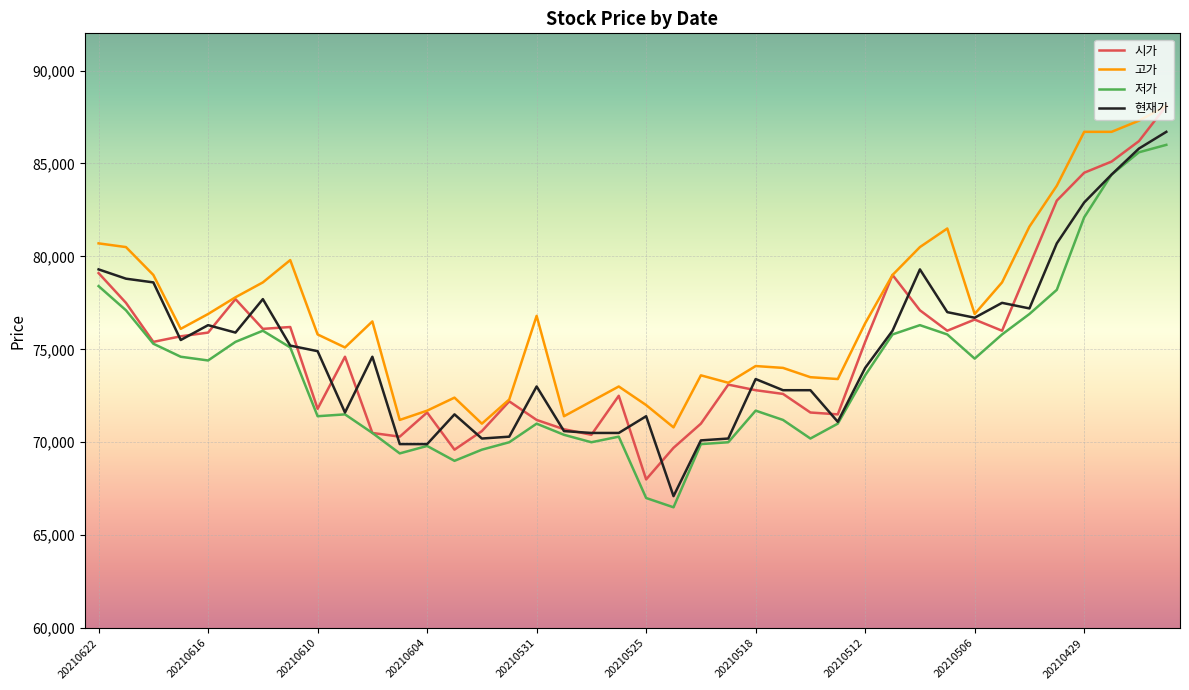

Which series has the widest spread of values?

시가